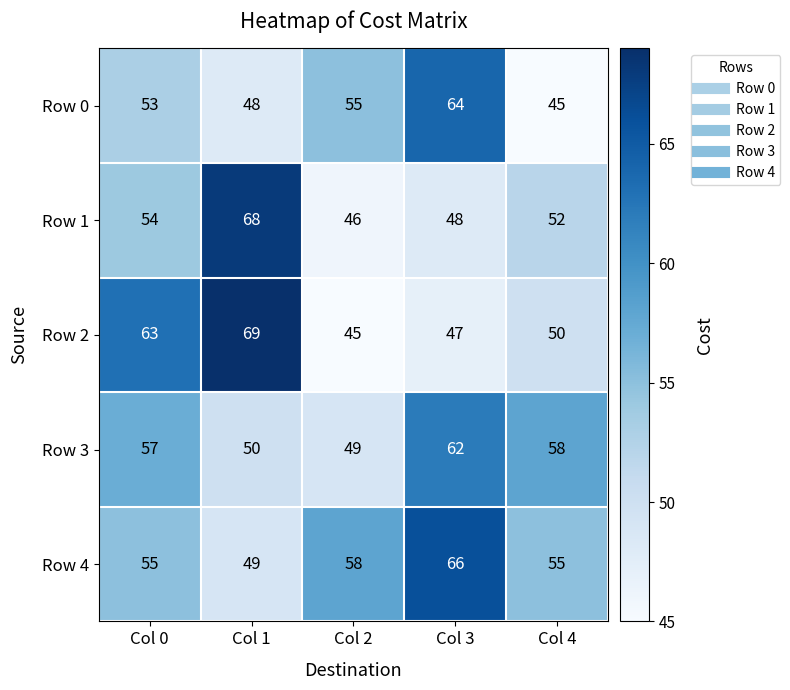

Rank the series by their maximum value, from lowest to highest.

Row 3, Row 0, Row 4, Row 1, Row 2